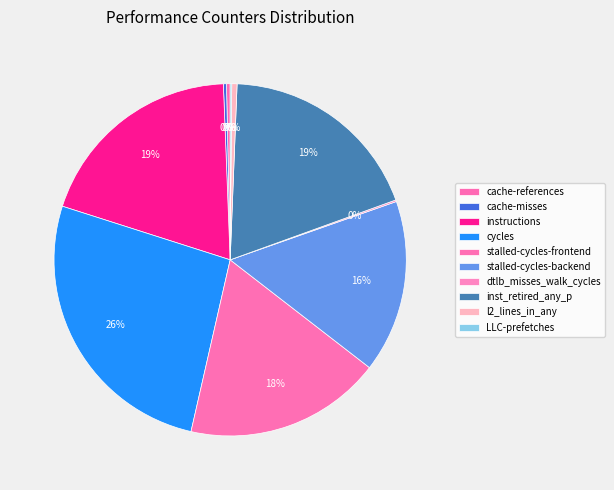

Is it true that l2_lines_in_any is 1% of the pie?

False